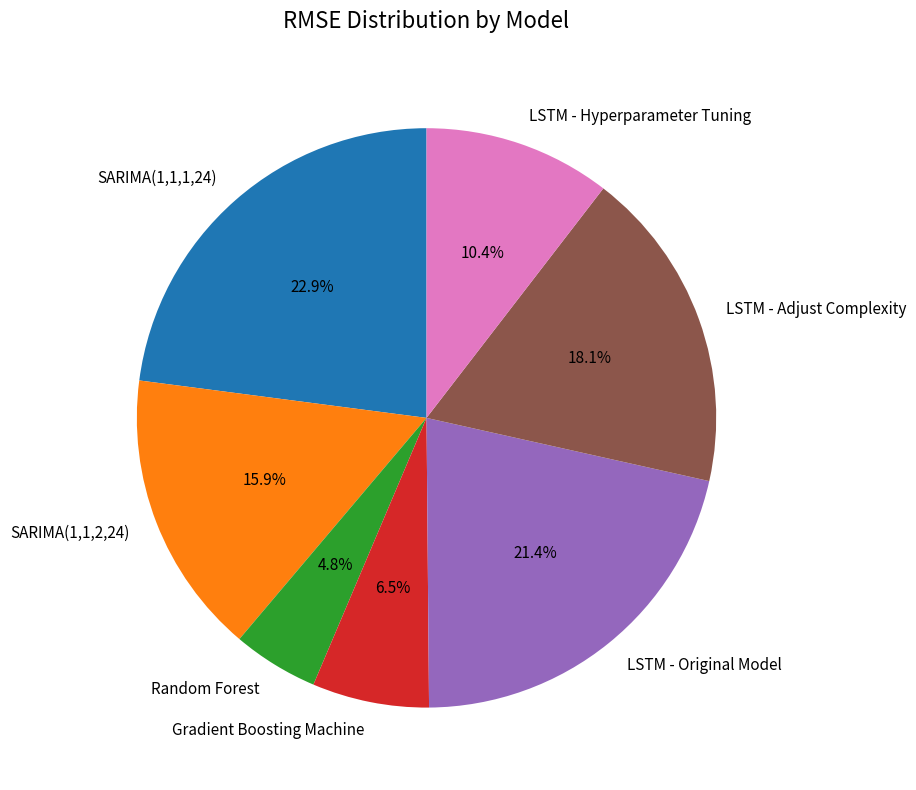

To the nearest percent, what is the average slice percentage?

14%